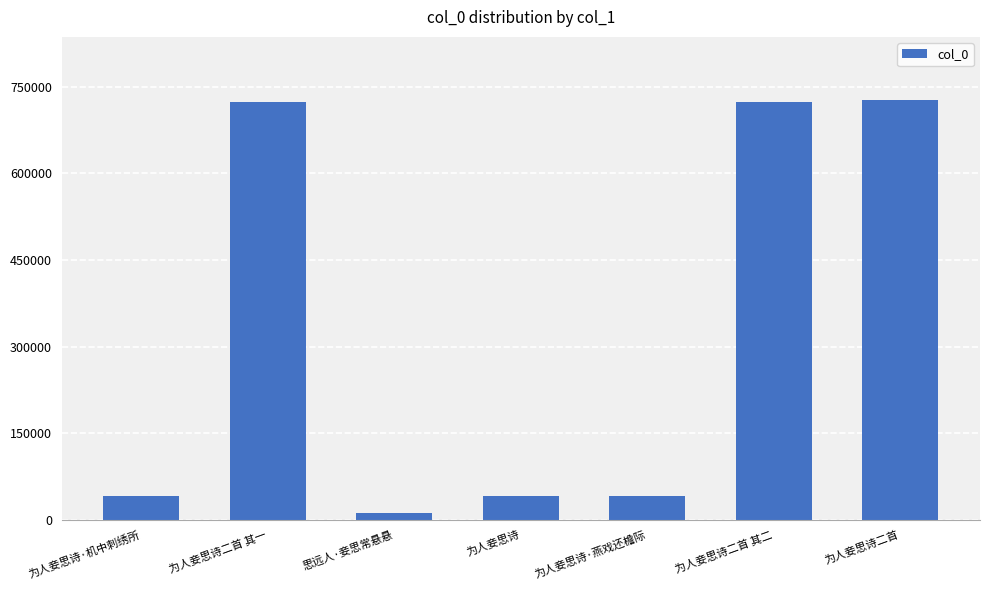

What is the maximum value shown in the chart?

727174